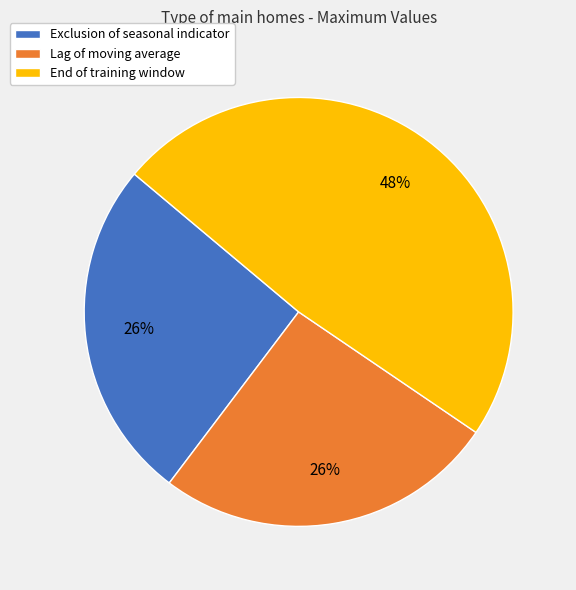

Is Lag of moving average the majority of the pie?

No